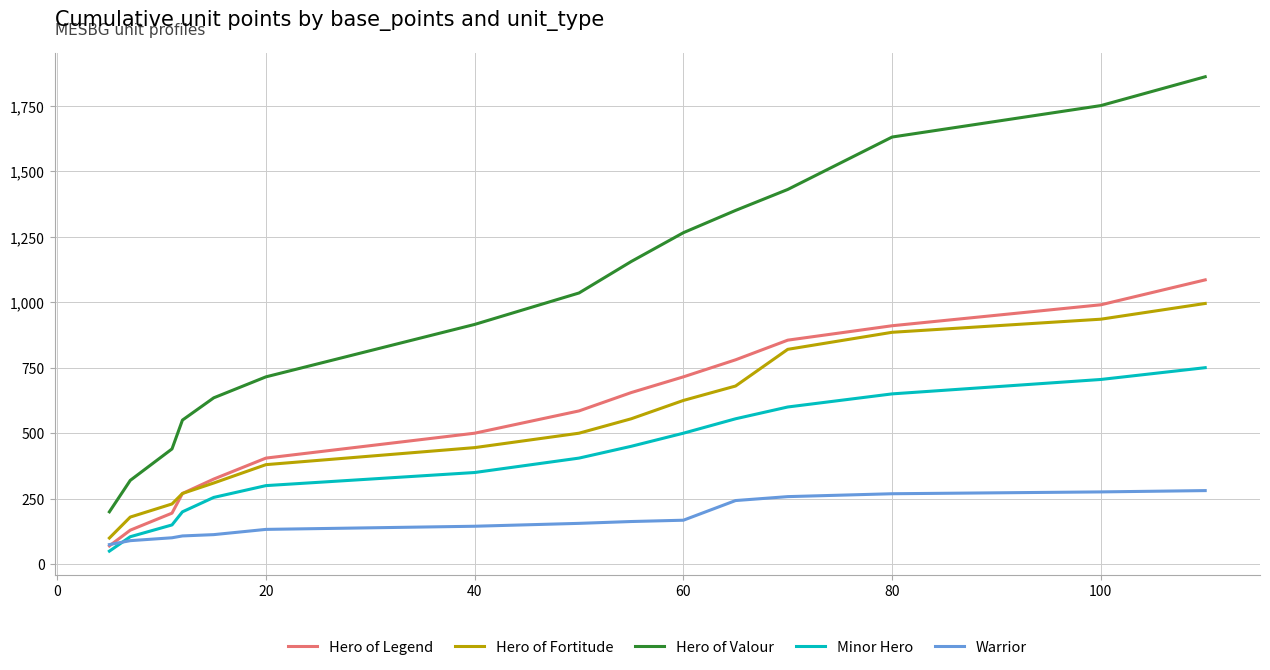

List the series in order of their peak value, lowest first.

Warrior, Minor Hero, Hero of Fortitude, Hero of Legend, Hero of Valour